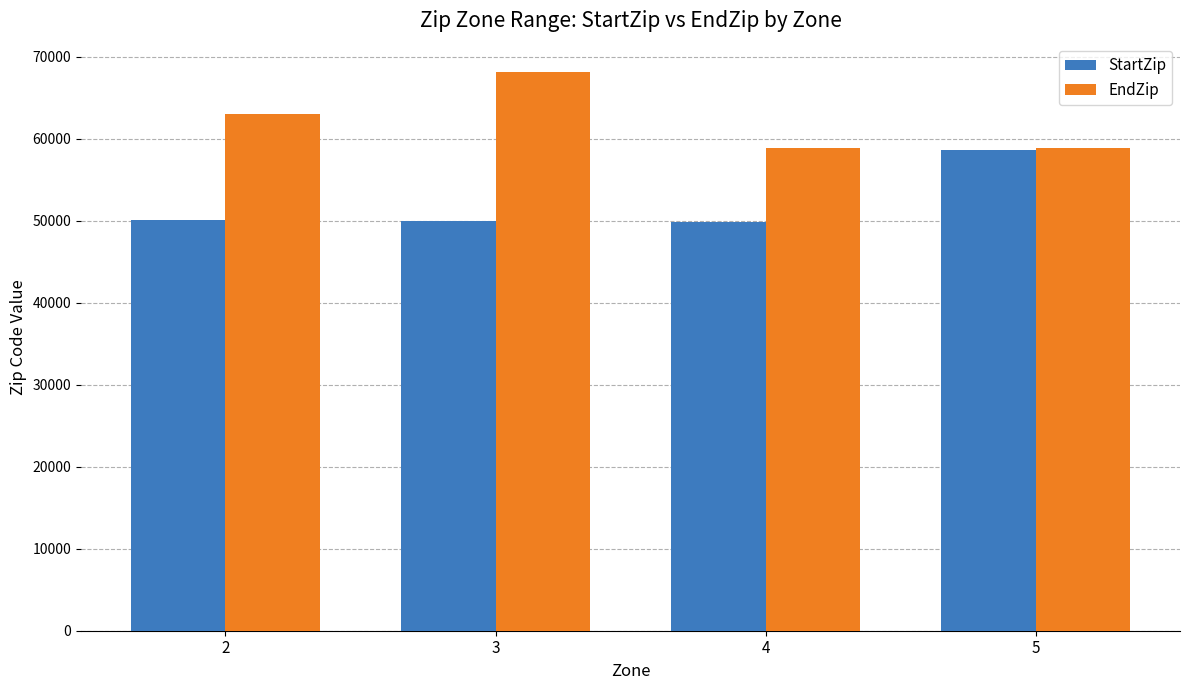

The value of StartZip at 2 is 17297. True or false?

False